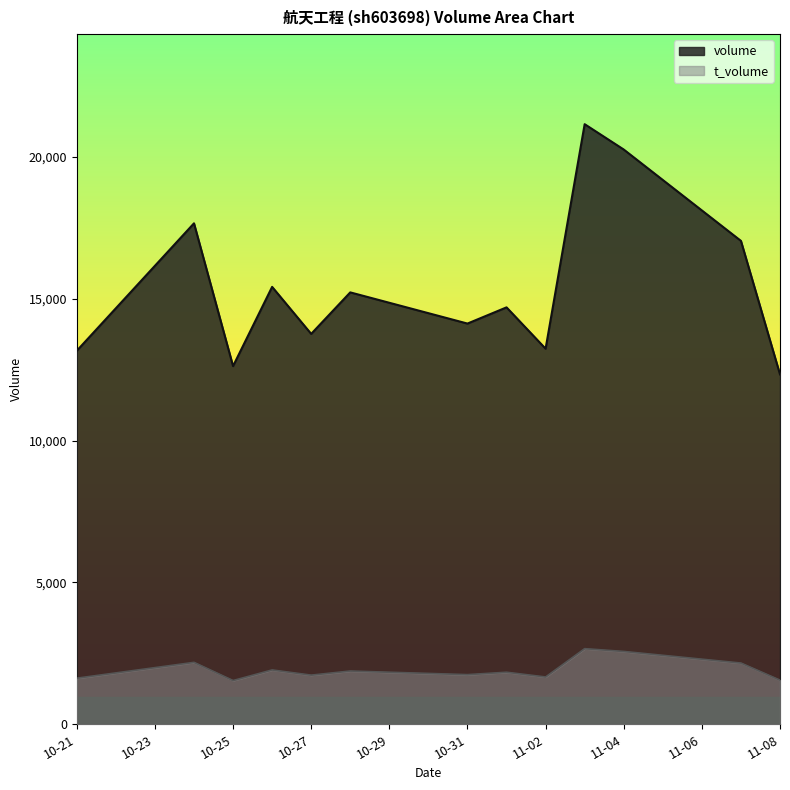

List the series in order of their overall mean, lowest first.

t_volume, volume